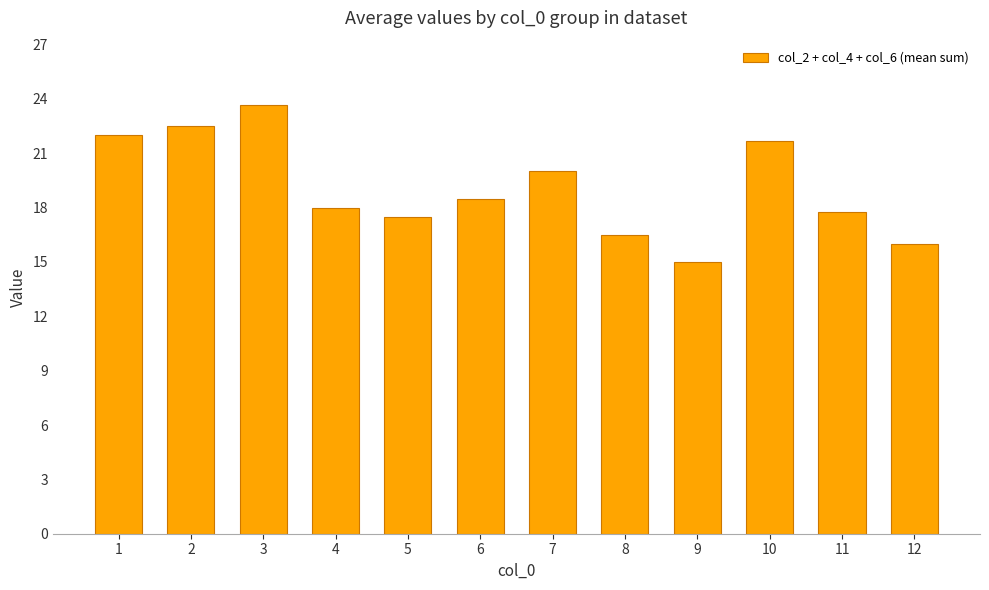

Between 11 and 1, which is larger?

1